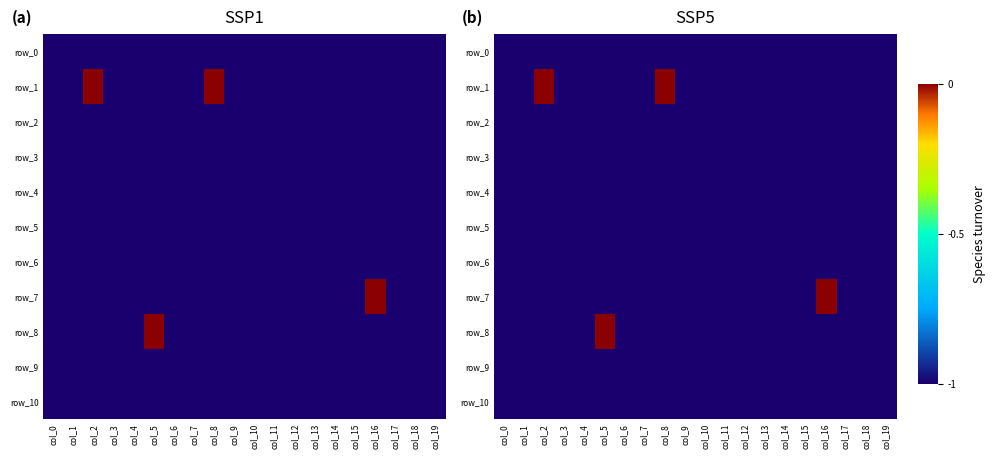

At which category is the sum across all series the highest?

col_2